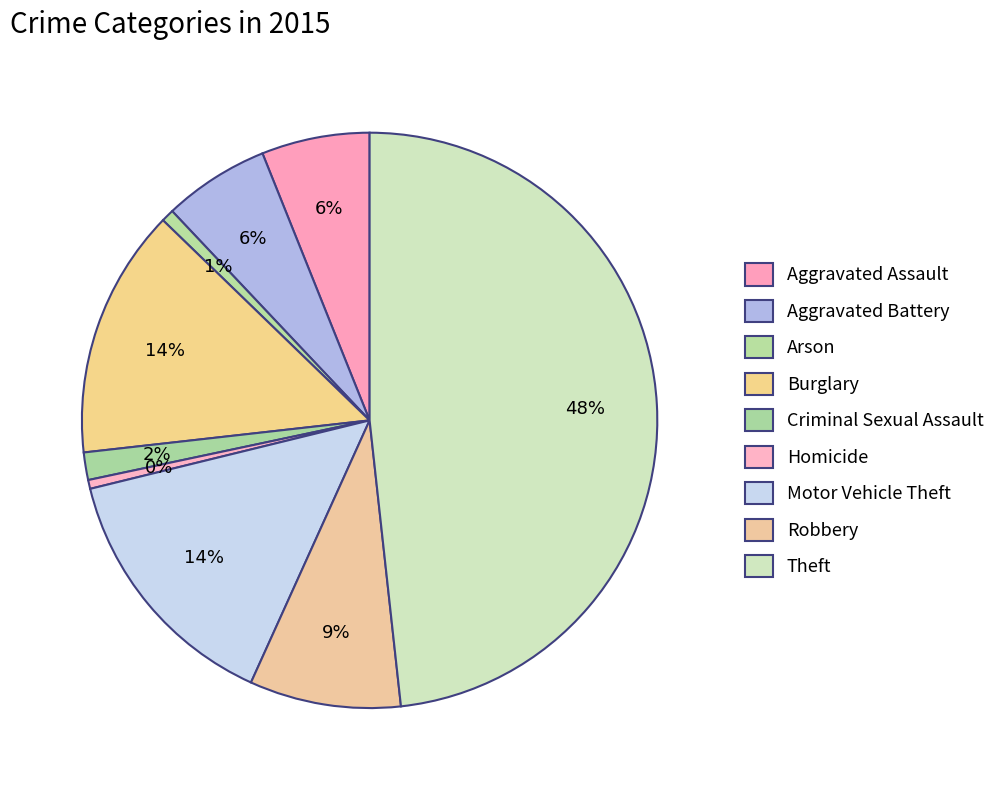

Which slice is the smallest?

Homicide